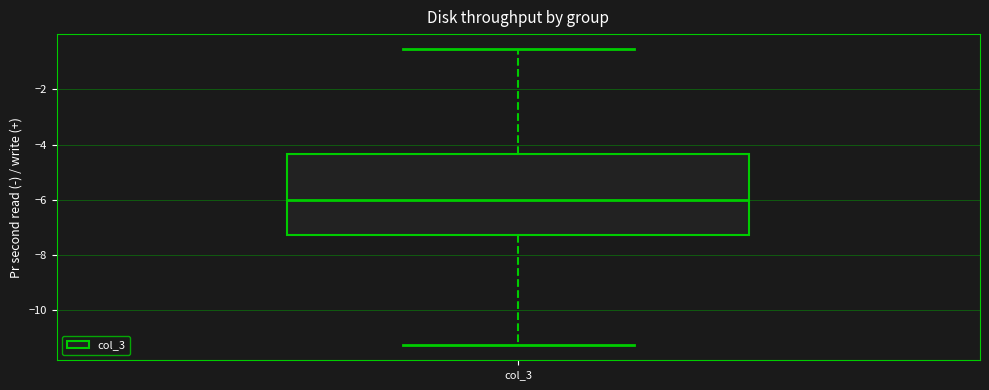

Read this box plot against the y-axis: the position of the median line, the range covered by the box, and the ends of both whiskers. The values are not printed on the chart, so give them approximately, as read against the axis.

median -6.0, box -7.2 to -4.4, whiskers -11.2 to -0.6